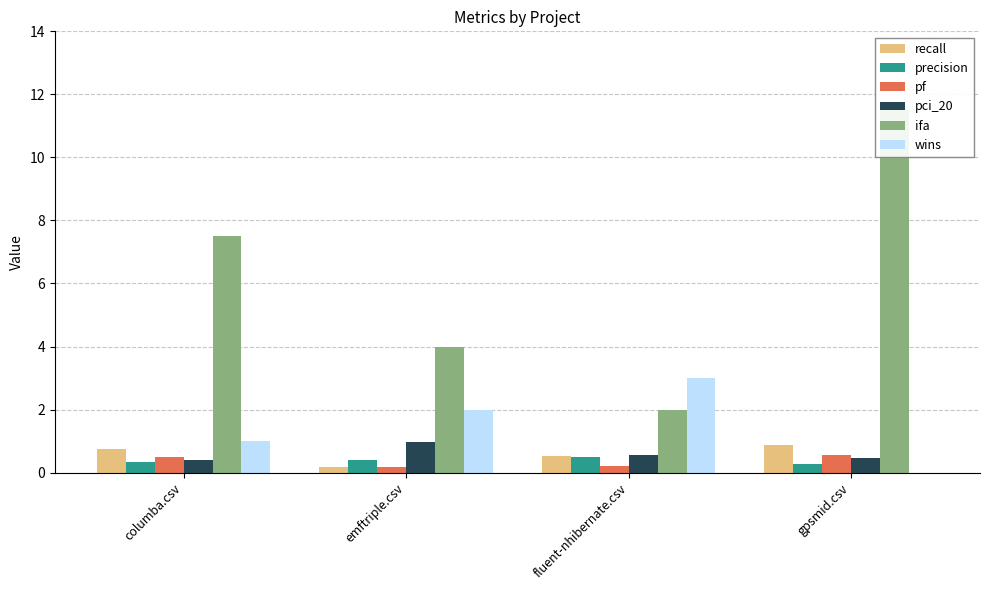

Reading right to left, what are all the values shown in this chart?

recall: gpsmid.csv=0.9	fluent-nhibernate.csv=0.5	emftriple.csv=0.2	columba.csv=0.7
precision: gpsmid.csv=0.3	fluent-nhibernate.csv=0.5	emftriple.csv=0.4	columba.csv=0.3
pf: gpsmid.csv=0.6	fluent-nhibernate.csv=0.2	emftriple.csv=0.2	columba.csv=0.5
pci_20: gpsmid.csv=0.5	fluent-nhibernate.csv=0.6	emftriple.csv=1.0	columba.csv=0.4
ifa: gpsmid.csv=11.5	fluent-nhibernate.csv=2.0	emftriple.csv=4.0	columba.csv=7.5
wins: gpsmid.csv=0.0	fluent-nhibernate.csv=3.0	emftriple.csv=2.0	columba.csv=1.0